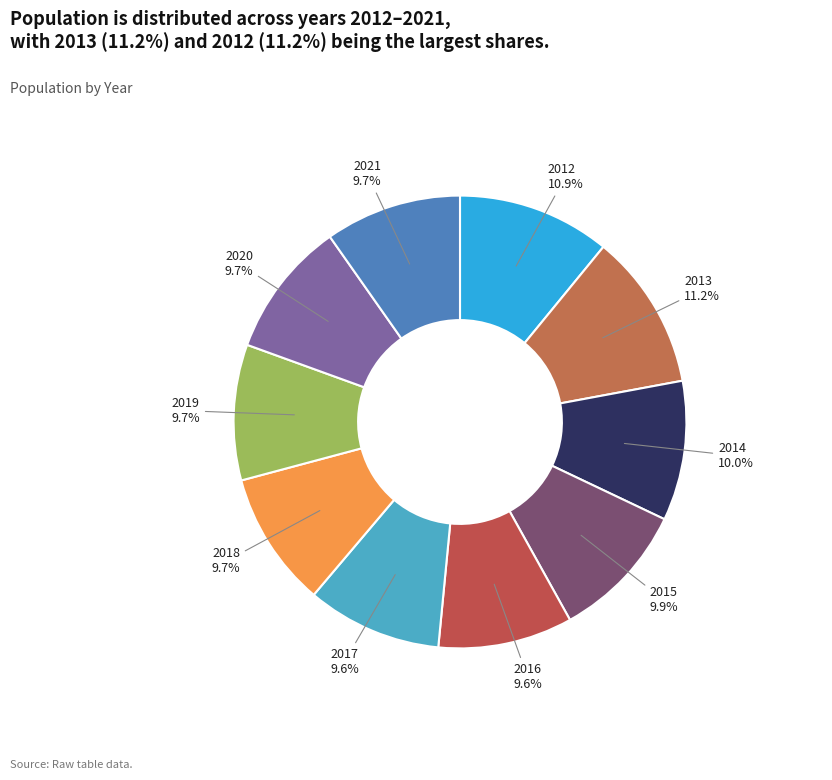

What is the ratio of the value at 2014 to the value at 2020?

1.0